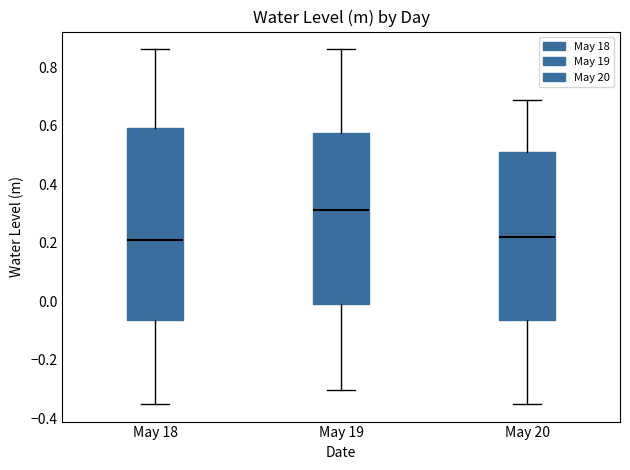

Reading left to right, transcribe this box plot: for each box, give where its median line is, the range the box spans, and where its two whiskers end, as read against the y-axis. The values are not printed on the chart, so give them approximately, as read against the axis.

May 18: median 0.20, box -0.06 to 0.60, whiskers -0.36 to 0.86
May 19: median 0.32, box 0.00 to 0.58, whiskers -0.30 to 0.86
May 20: median 0.22, box -0.06 to 0.50, whiskers -0.36 to 0.68